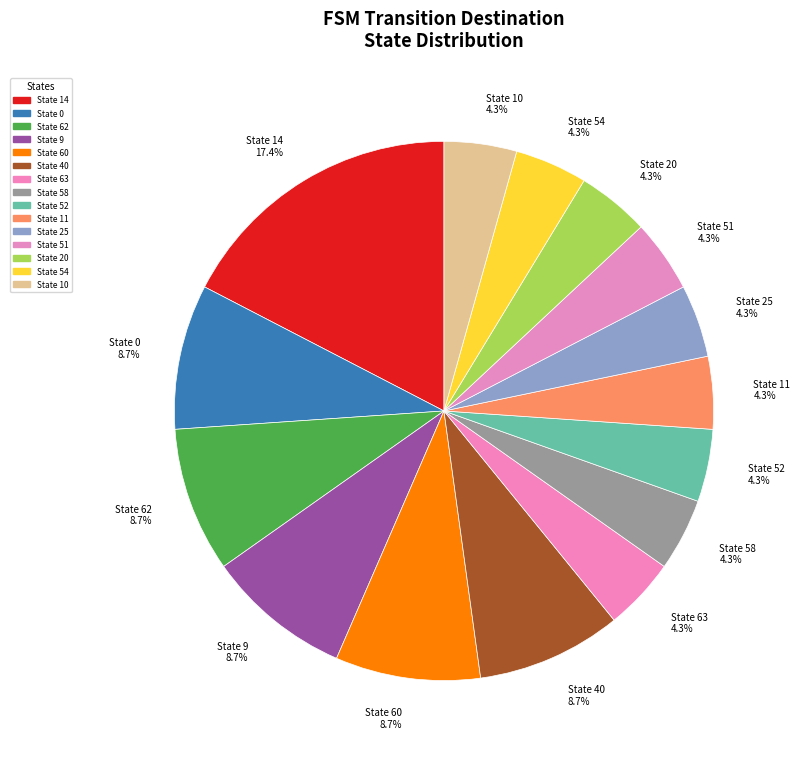

How much of the chart is everything except State 52 4.3%?

95.7%